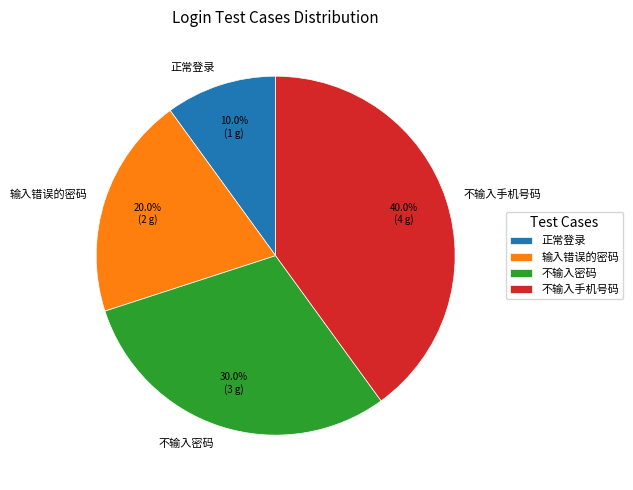

To the nearest percent, what is the difference between the 不输入密码 and 不输入手机号码 slice percentages?

10%